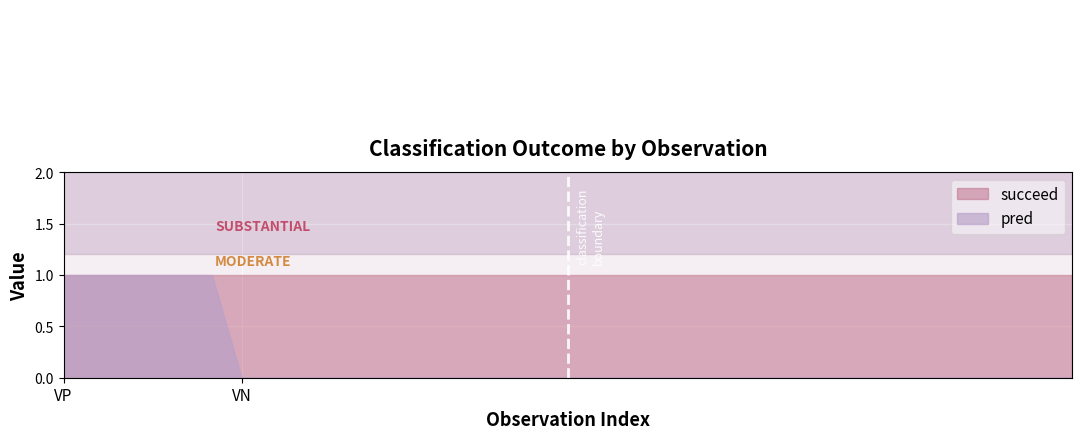

The value of pred at VN is 1. True or false?

False